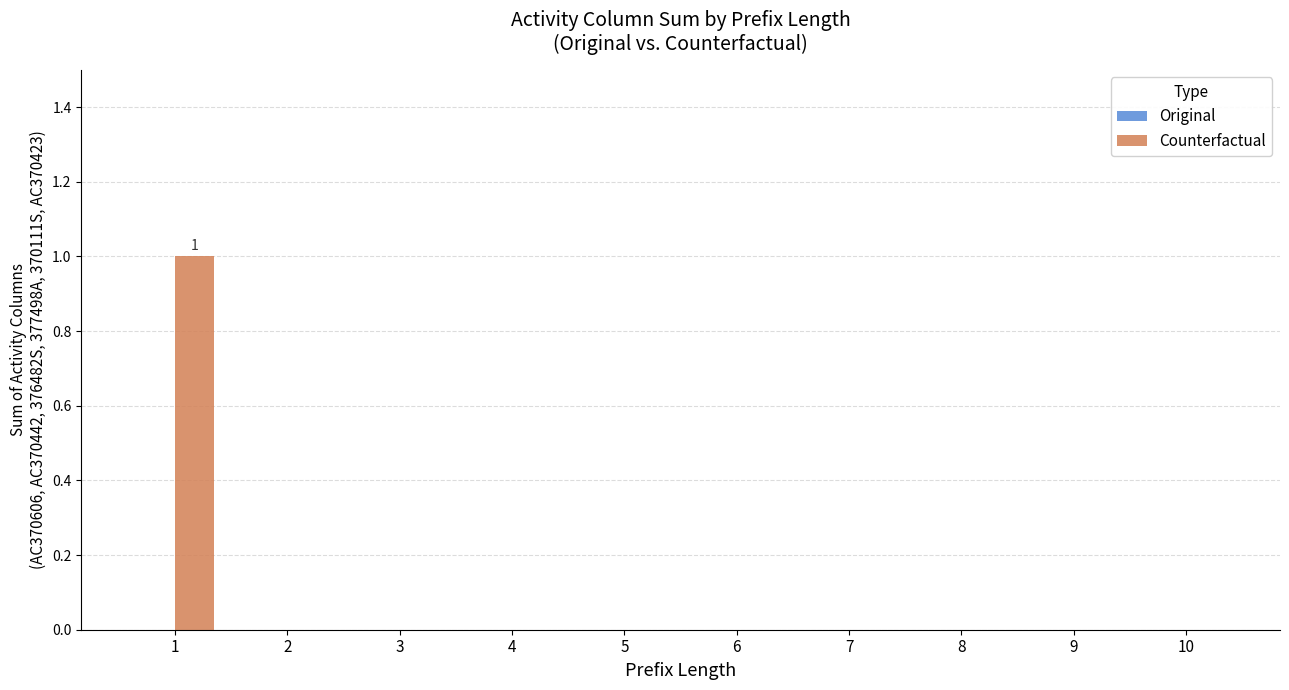

Count the number of categories in the chart.

10